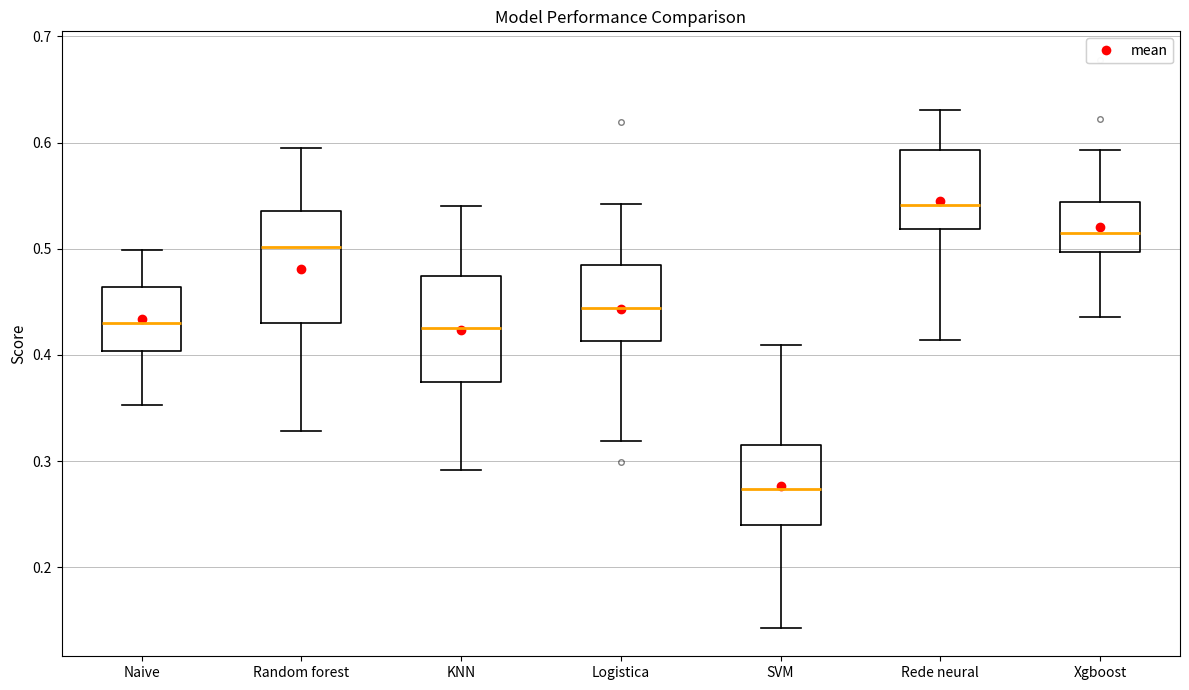

Reading left to right, read every box against the y-axis: the position of its median line, the range the box covers, and the ends of its whiskers. The values are not printed on the chart, so give them approximately, as read against the axis.

Naive: median 0.43, box 0.40 to 0.46, whiskers 0.35 to 0.50
Random forest: median 0.50, box 0.43 to 0.54, whiskers 0.33 to 0.60
KNN: median 0.43, box 0.37 to 0.47, whiskers 0.29 to 0.54
Logistica: median 0.44, box 0.41 to 0.48, whiskers 0.32 to 0.54
SVM: median 0.27, box 0.24 to 0.32, whiskers 0.14 to 0.41
Rede neural: median 0.54, box 0.52 to 0.59, whiskers 0.41 to 0.63
Xgboost: median 0.51, box 0.50 to 0.54, whiskers 0.44 to 0.59